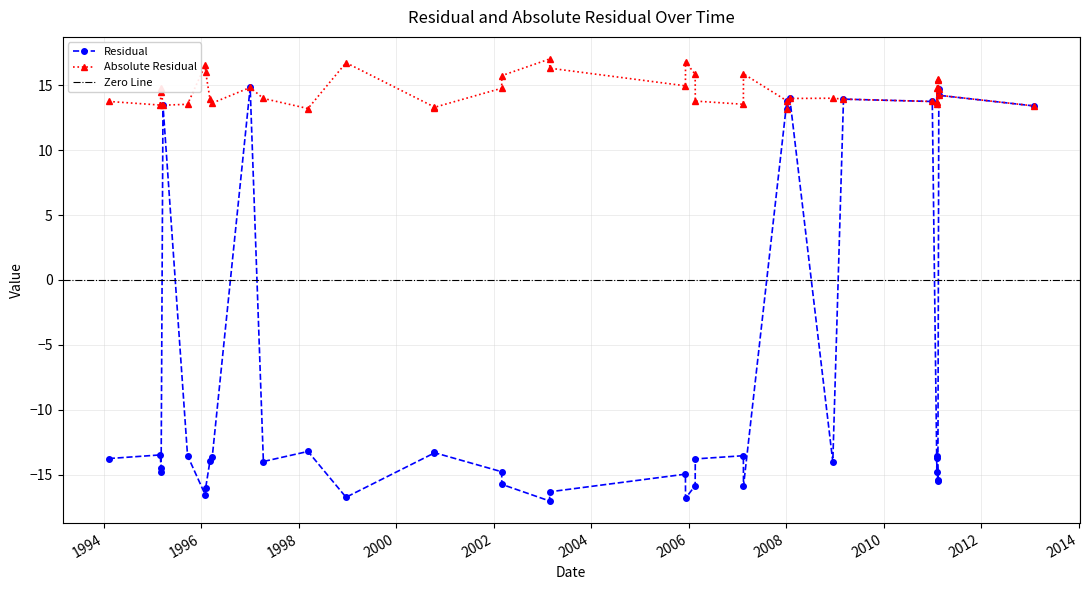

How many distinct data groups are displayed?

2